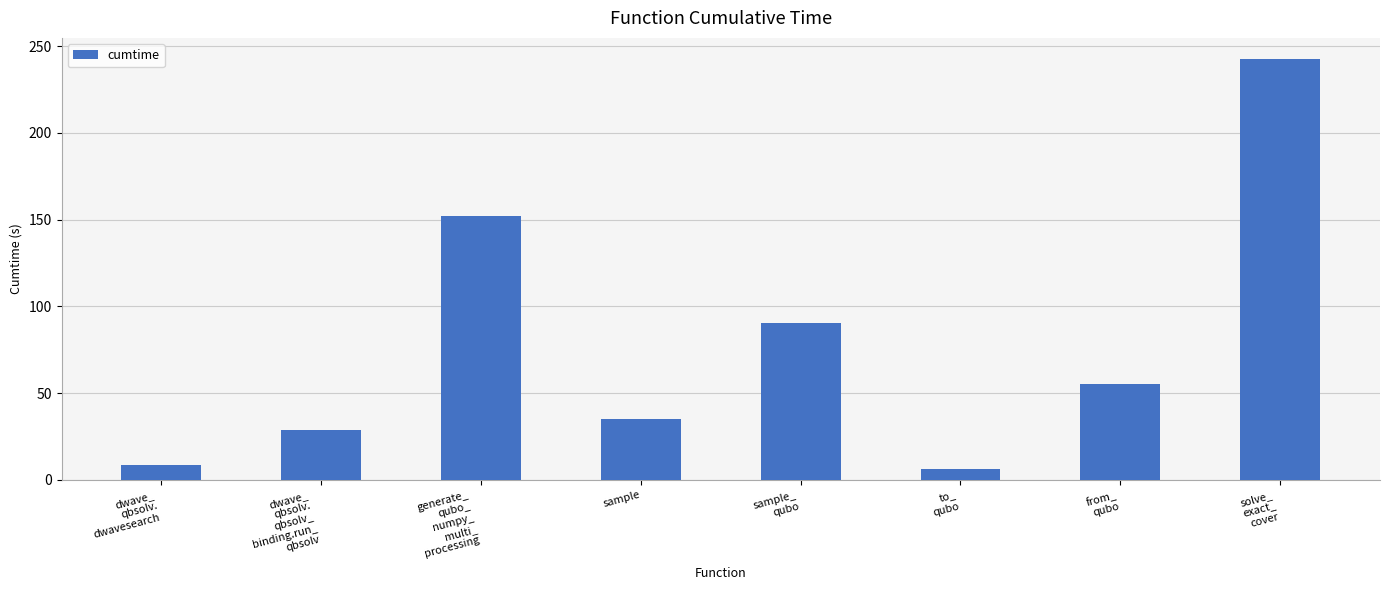

What is the difference between the second highest and second lowest values?

143.6